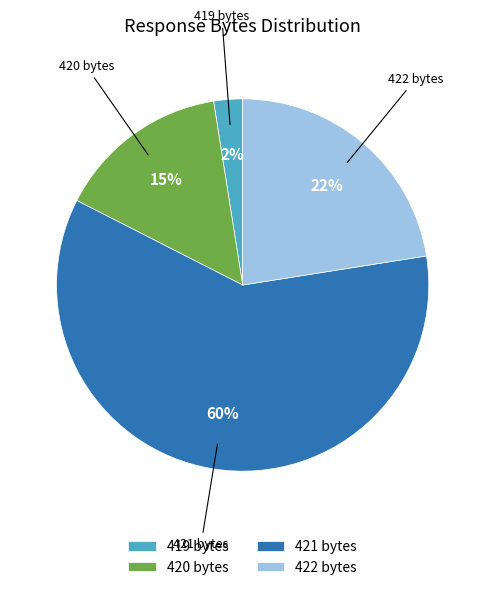

What percentage is the 420 bytes slice, to the nearest percent?

15%